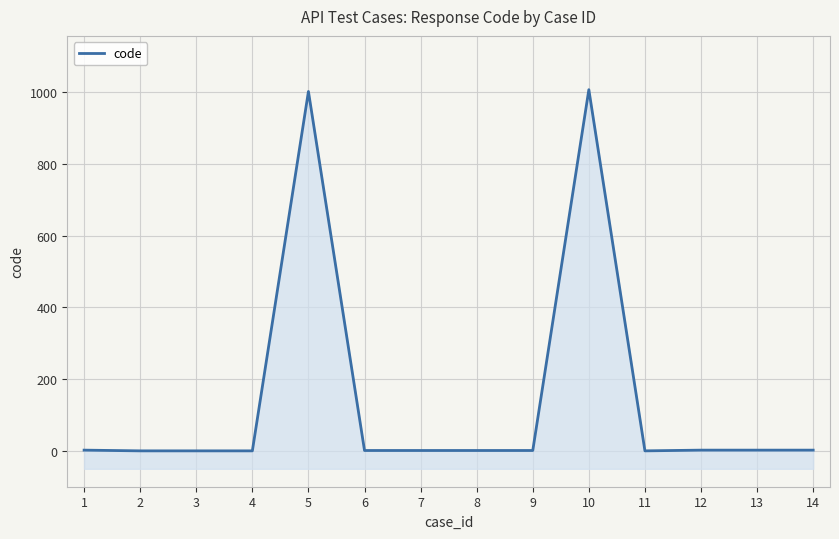

Count the number of categories in the chart.

14